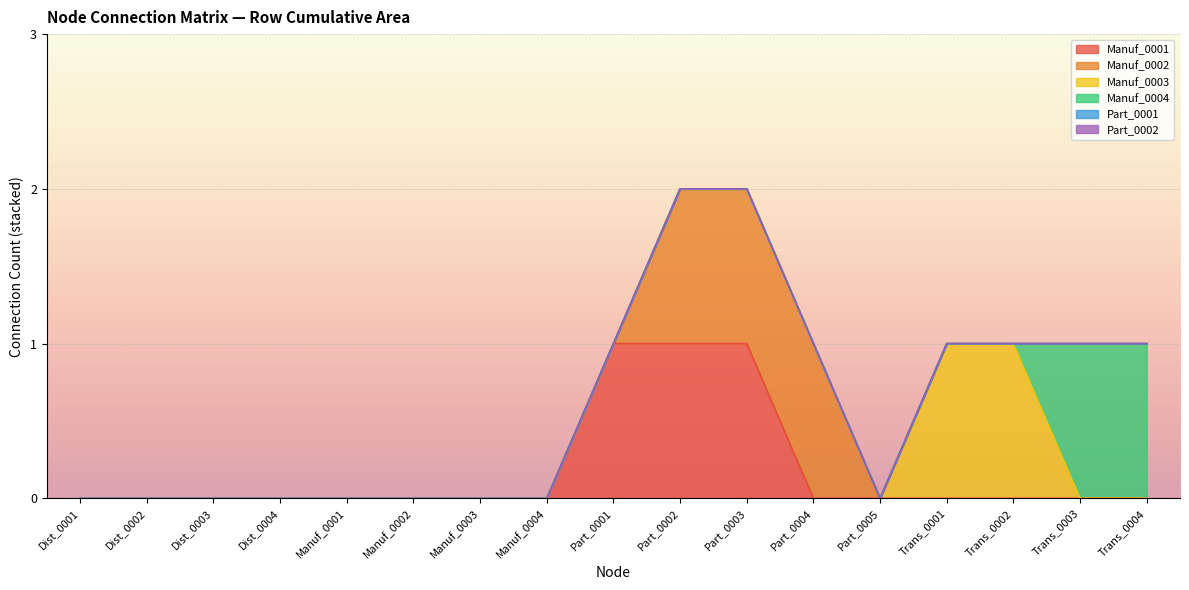

The Manuf_0003 series shows 0 at Manuf_0003. True or false?

True